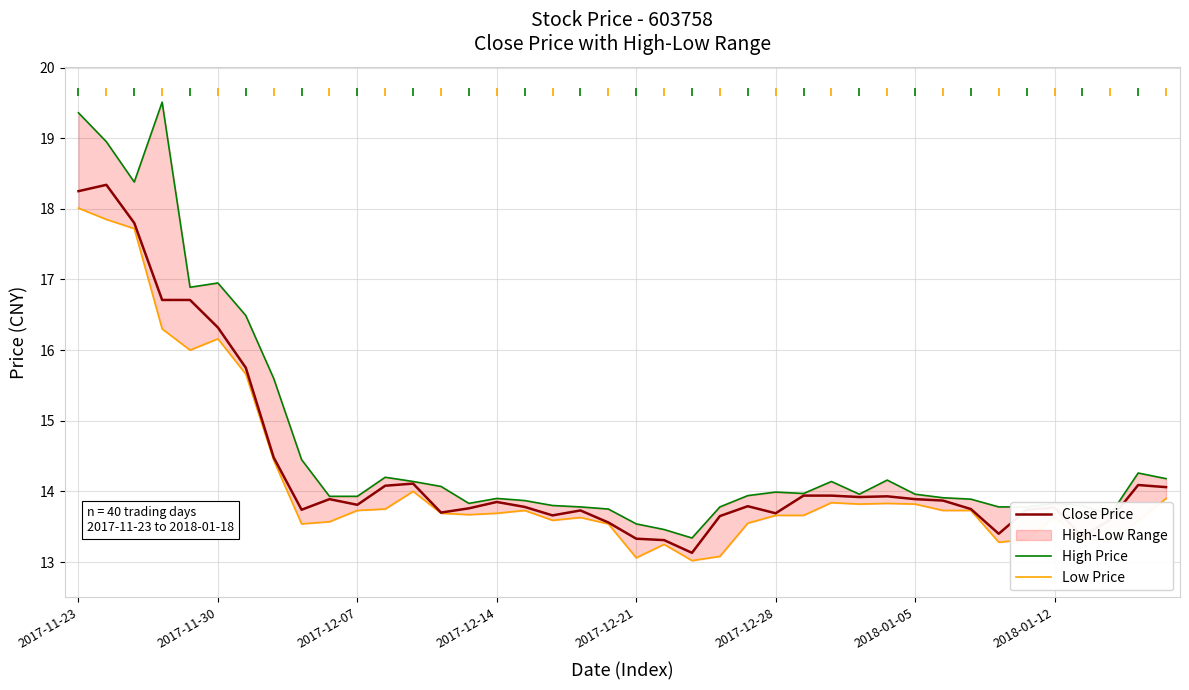

At how many categories does at least one series exceed 18?

4